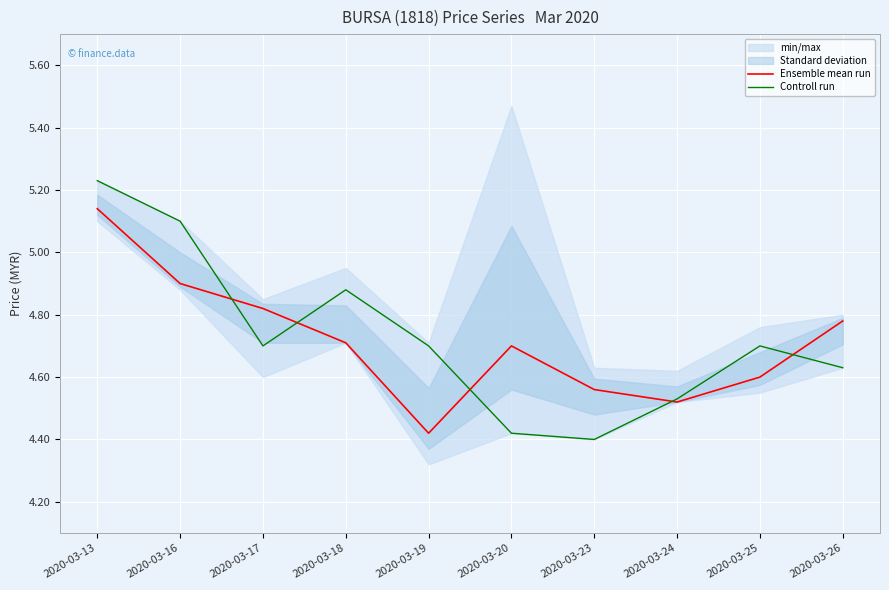

What is the maximum value shown in the chart?

5.2